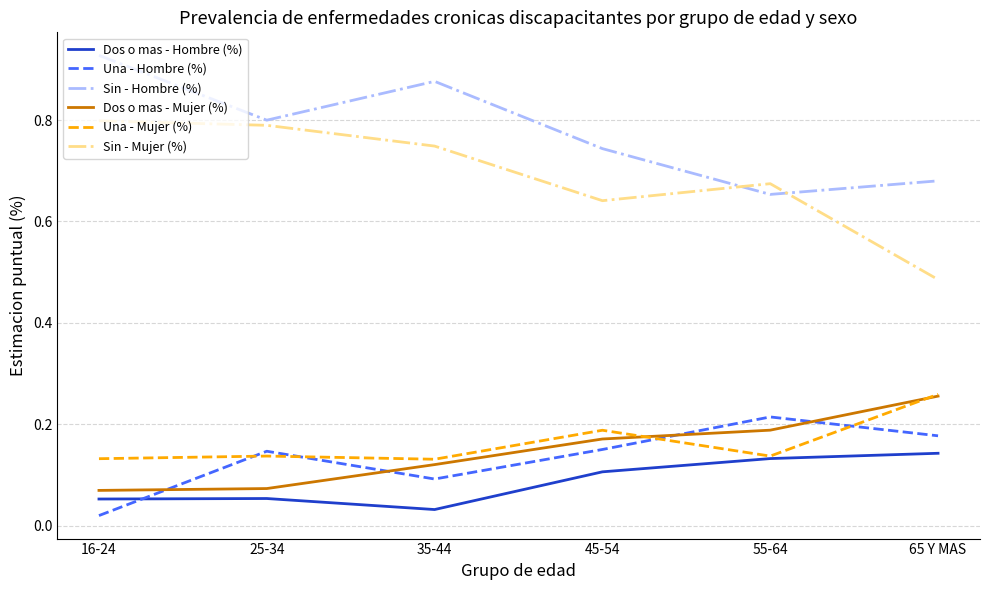

Which label corresponds to the largest value in the chart?

16-24